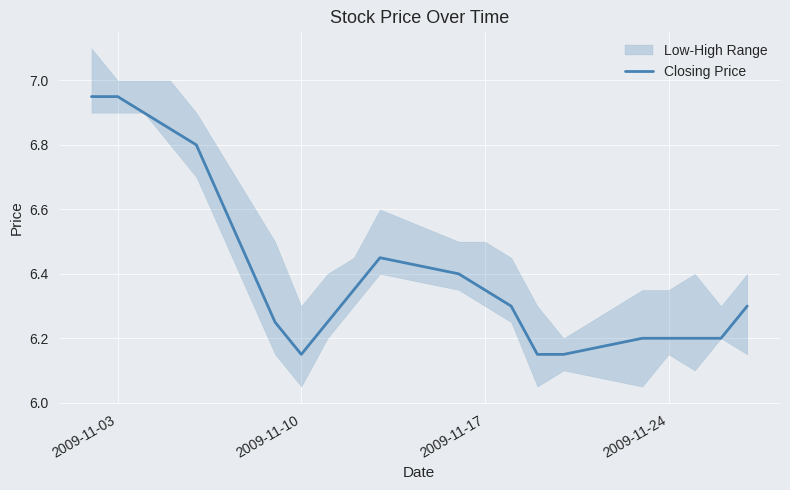

What is the minimum value shown in the chart?

6.2